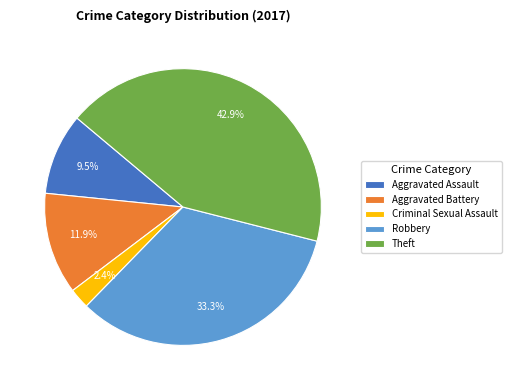

The Aggravated Battery slice represents 4% of the pie. True or false?

False